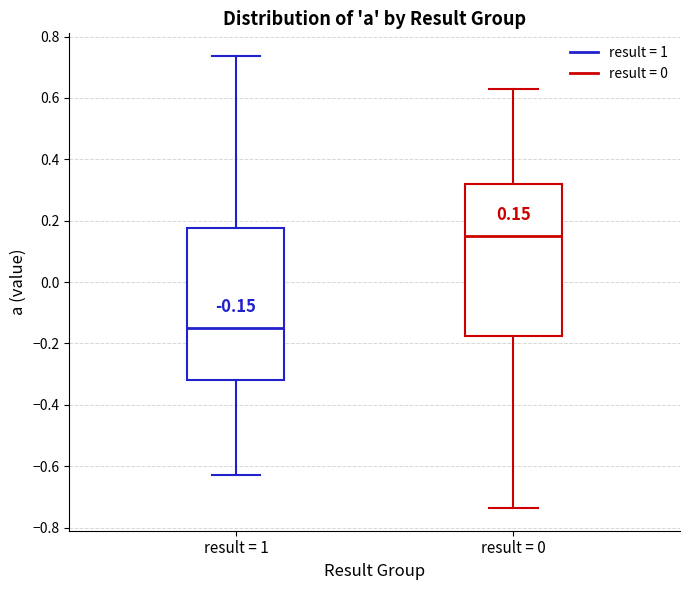

Which box has the highest median line?

result = 0